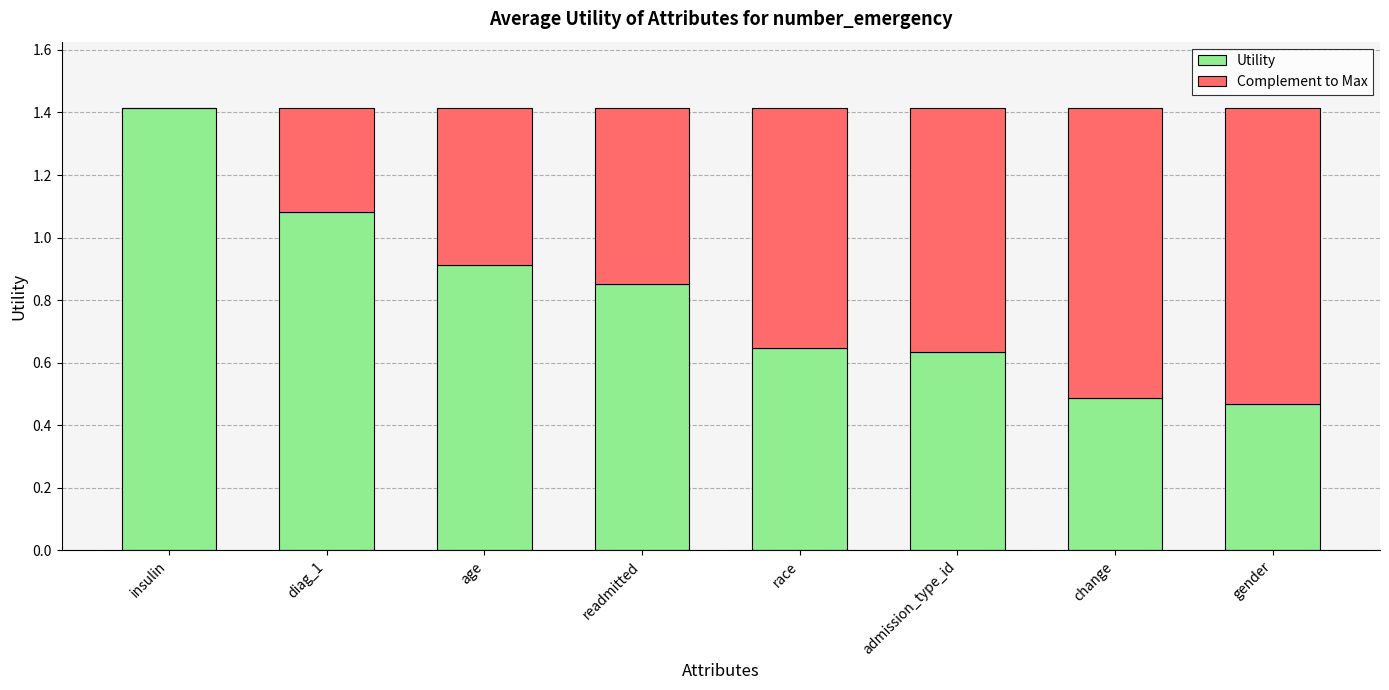

Which category has the highest value in the Utility series?

insulin